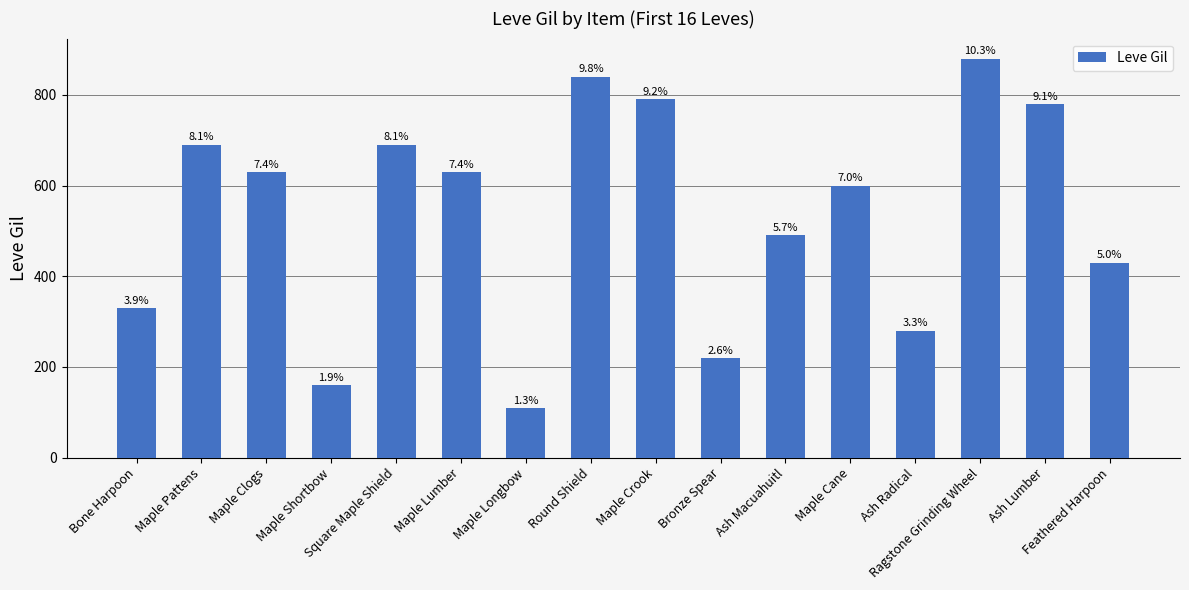

Is it true that the value at Ash Lumber is 780?

True